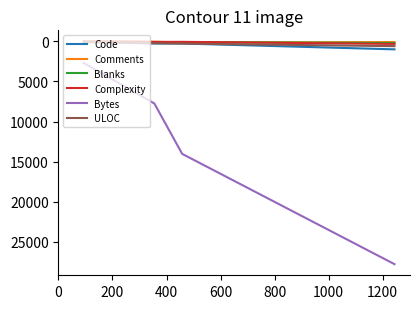

True or false: Bytes and Complexity intersect in this chart.

False